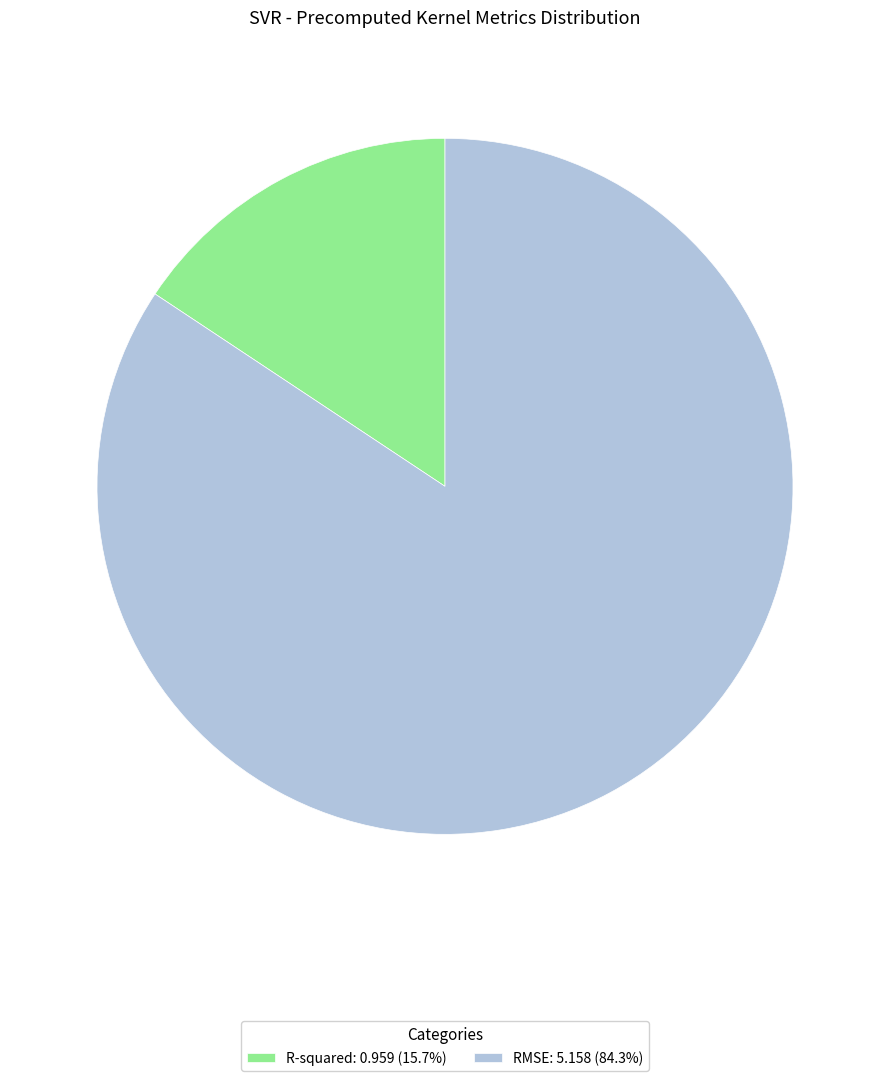

Is the sum of R-squared and RMSE greater than half?

Yes